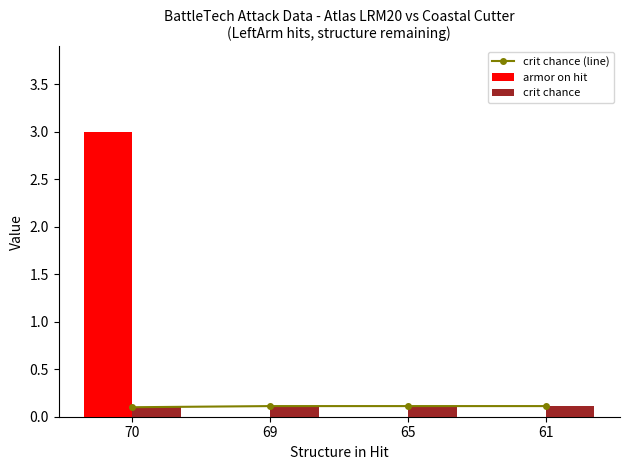

How many data points does each series have?

4